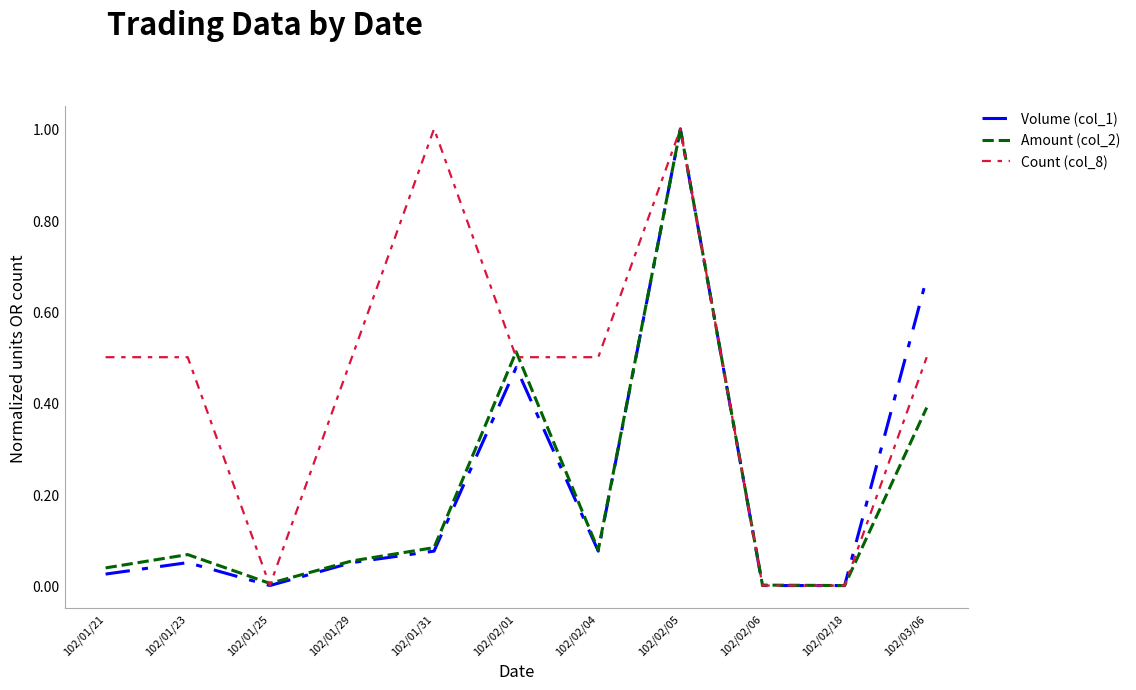

Count the number of data series in this chart.

3